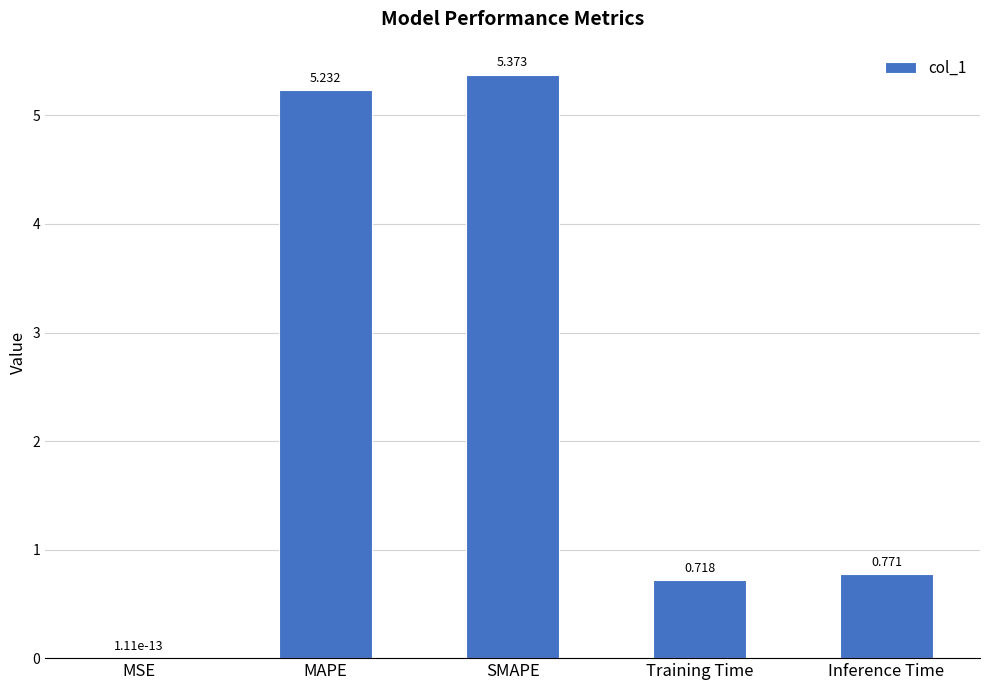

The chart shows a value of 0.4 at Training Time. True or false?

False